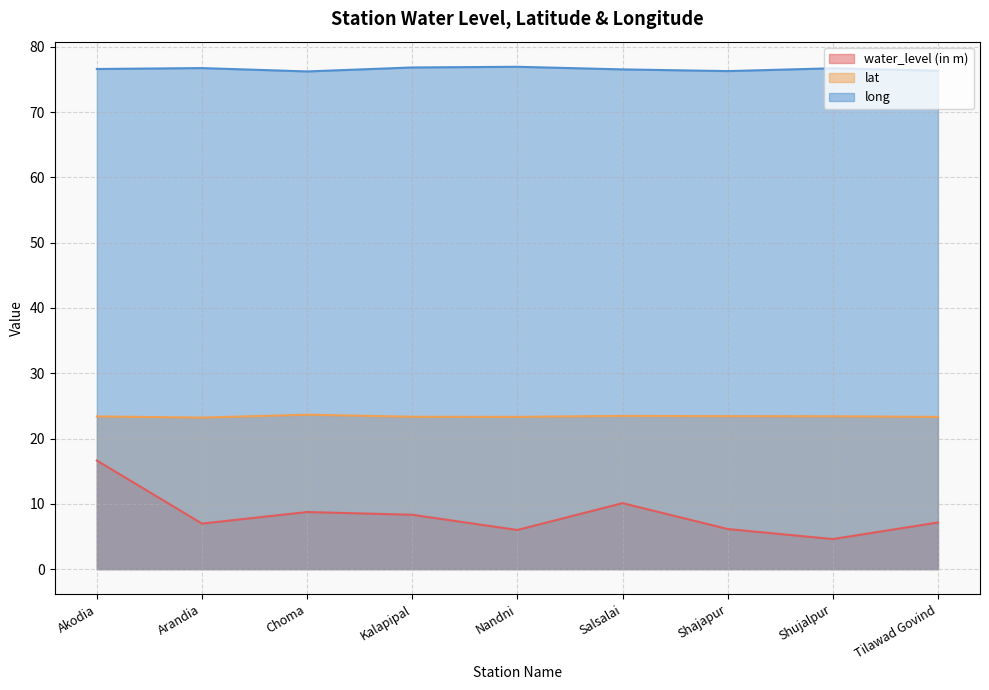

At which category does water_level (in m) reach its first local peak?

Choma